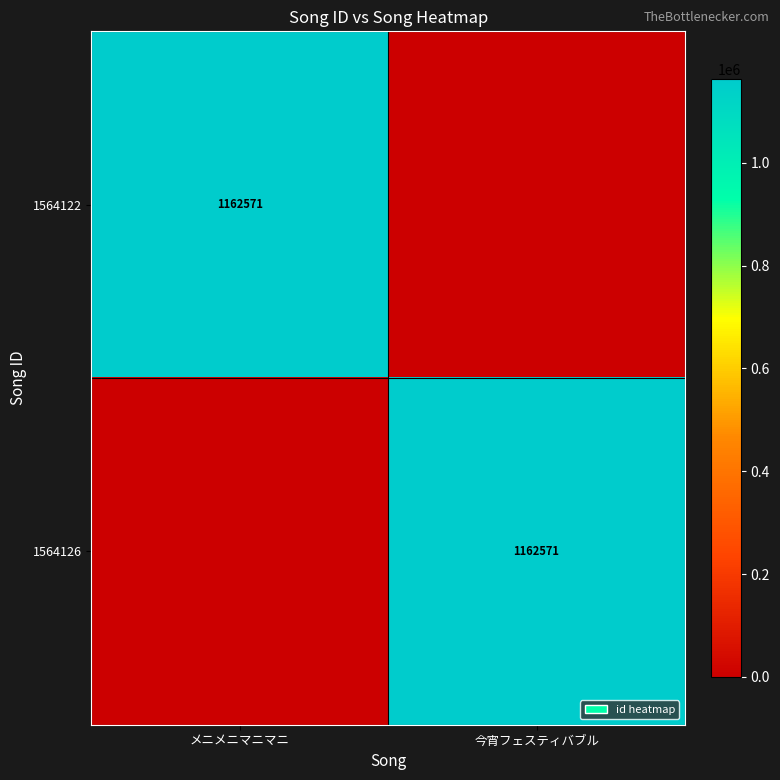

True or false: 1564126 has a value of 1162571 at 今宵フェスティバブル.

True